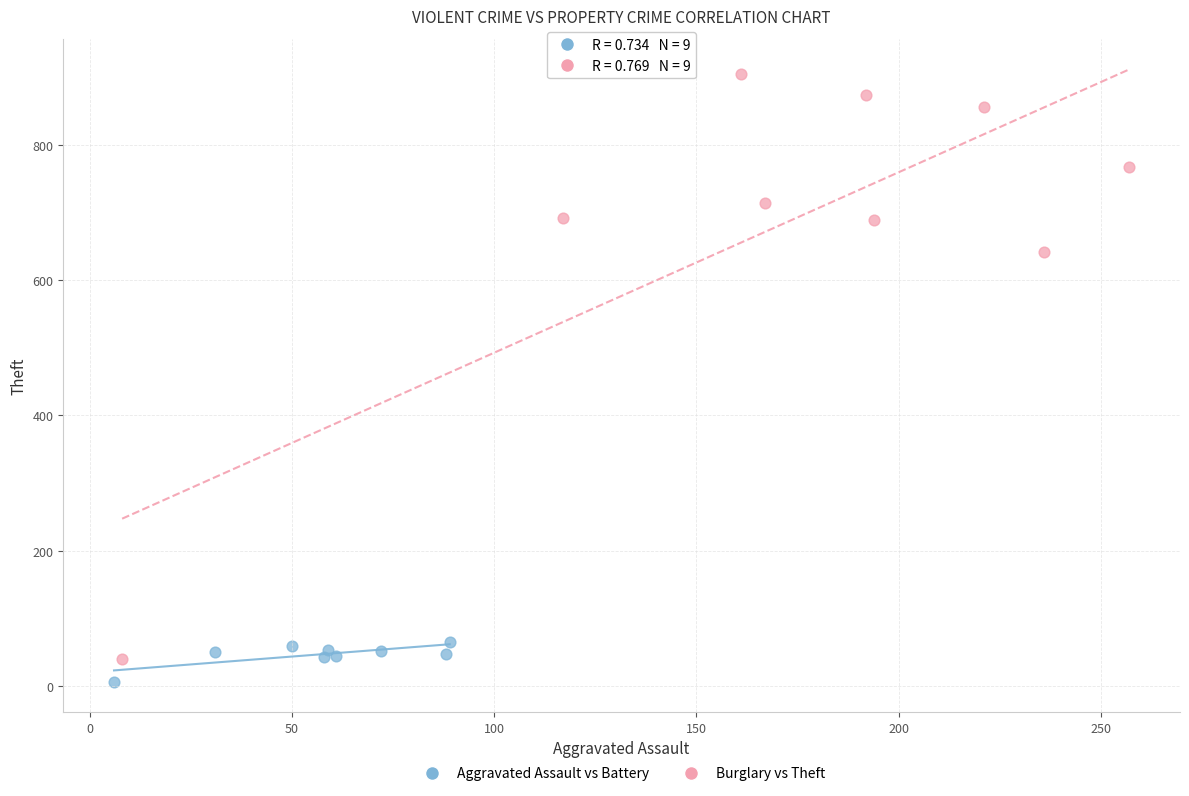

Which series reaches the minimum Y coordinate?

Aggravated Assault vs Battery